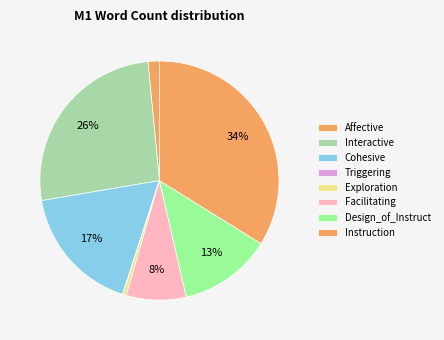

Is the sum of Design_of_Instruct and Triggering greater than half?

No